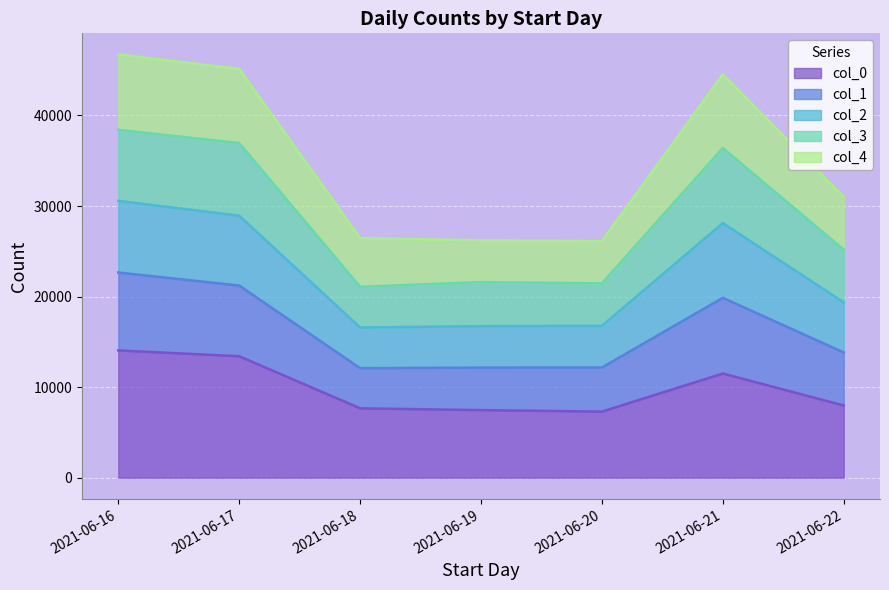

At which label is col_0 closest to 10676?

2021-06-21